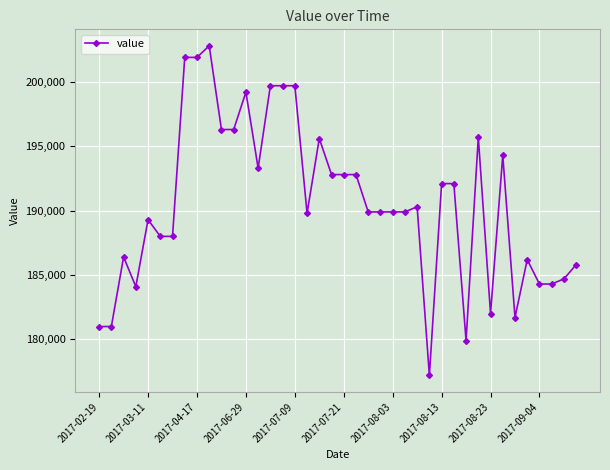

What is the sum of all values?

7622600